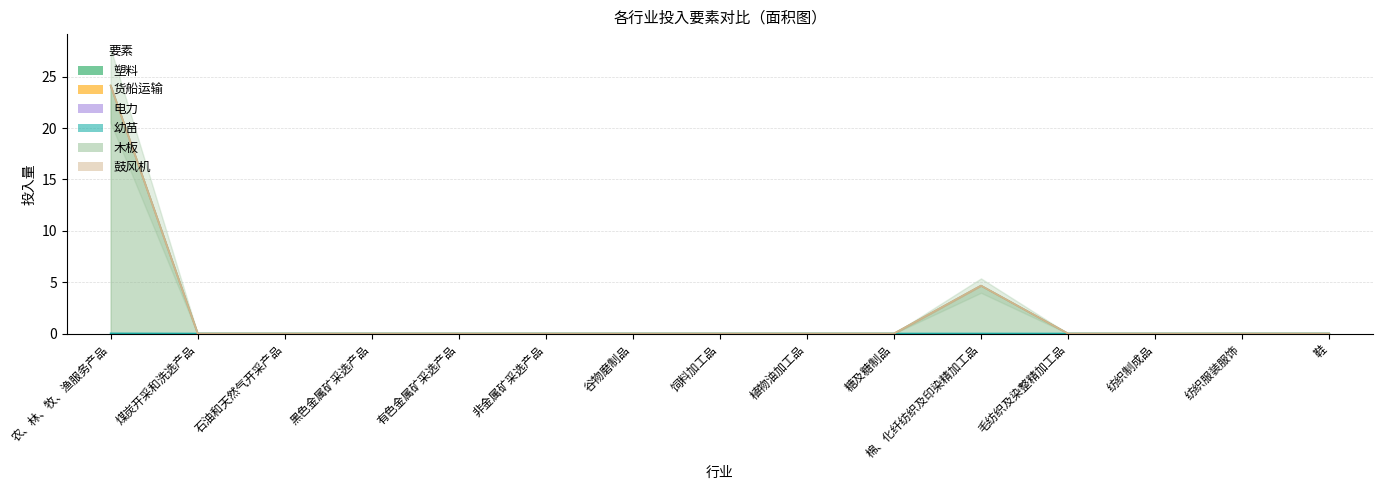

What is the label of the 11th point from the left?

棉、化纤纺织及印染精加工品